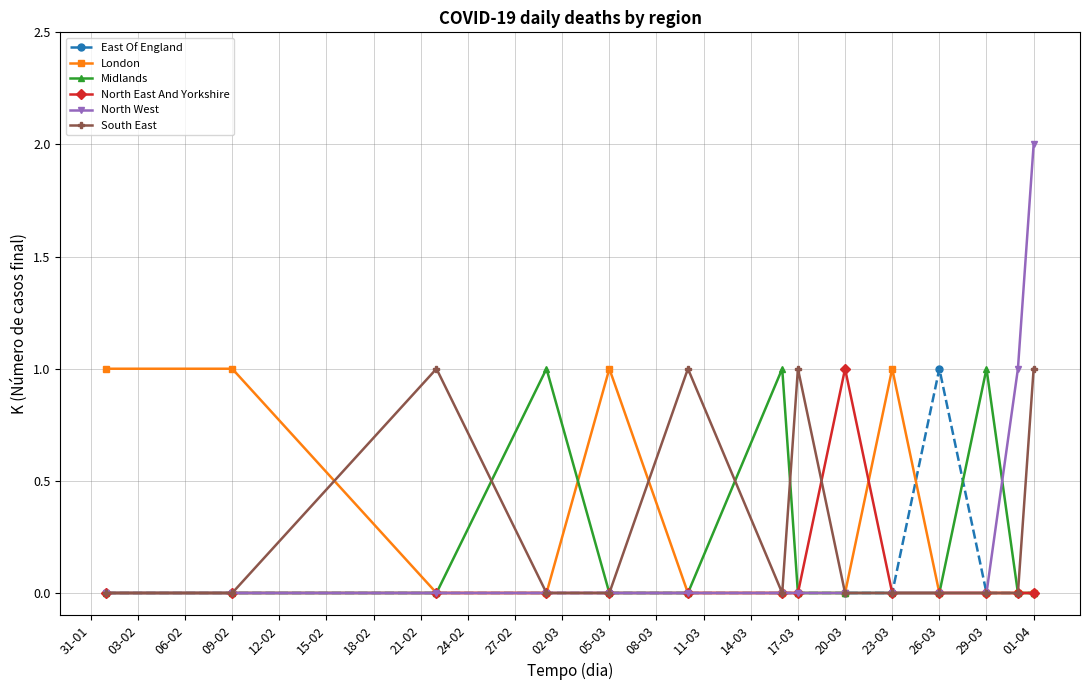

True or false: Midlands has more than 0 interior local peaks.

True